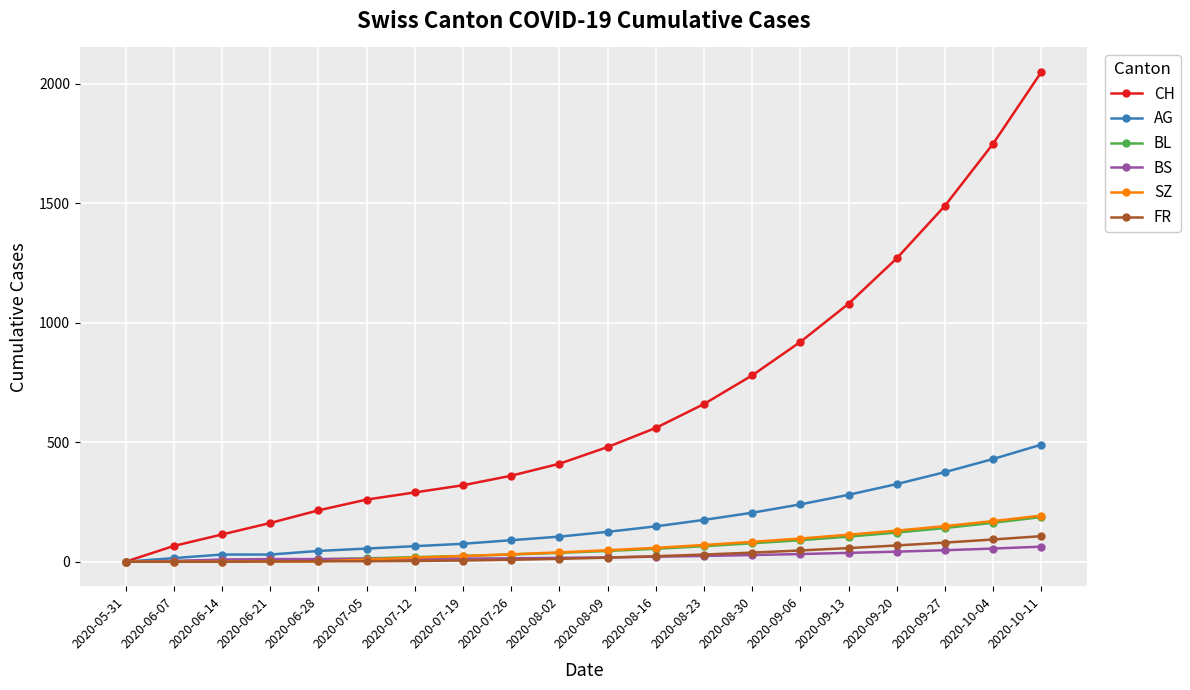

Which series has the largest total across all categories?

CH